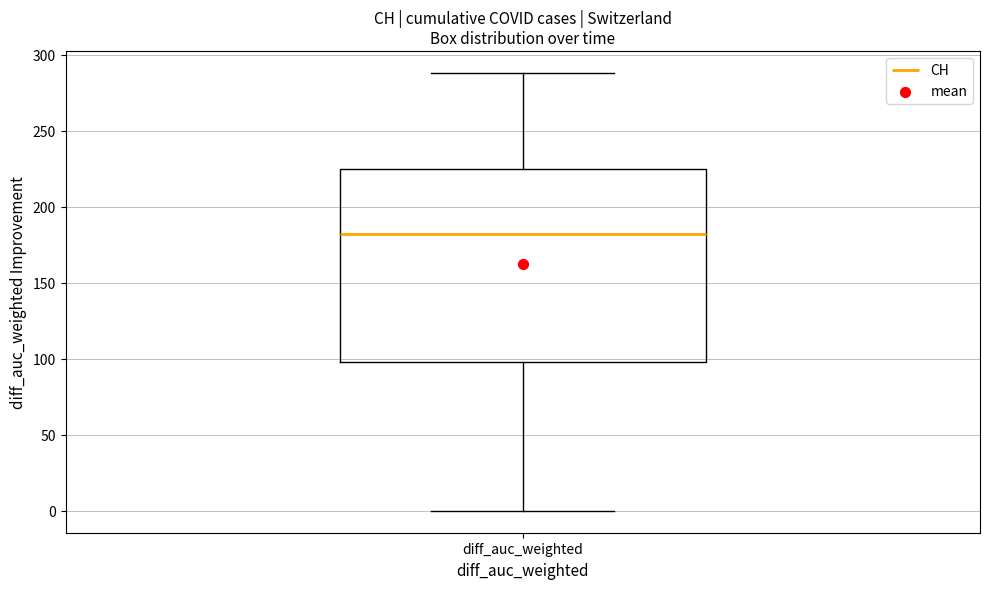

Where does the lower whisker of the box for diff_auc_weighted end on the y-axis? The values are not printed on the chart, so give them approximately, as read against the axis.

0